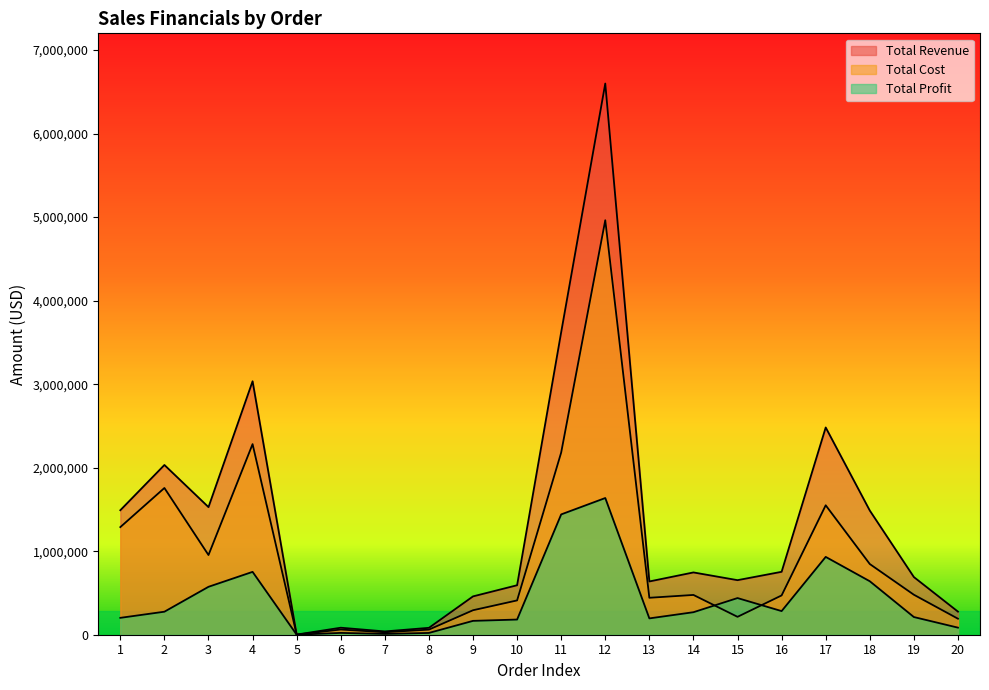

What is the minimum value shown in the chart?

551.3